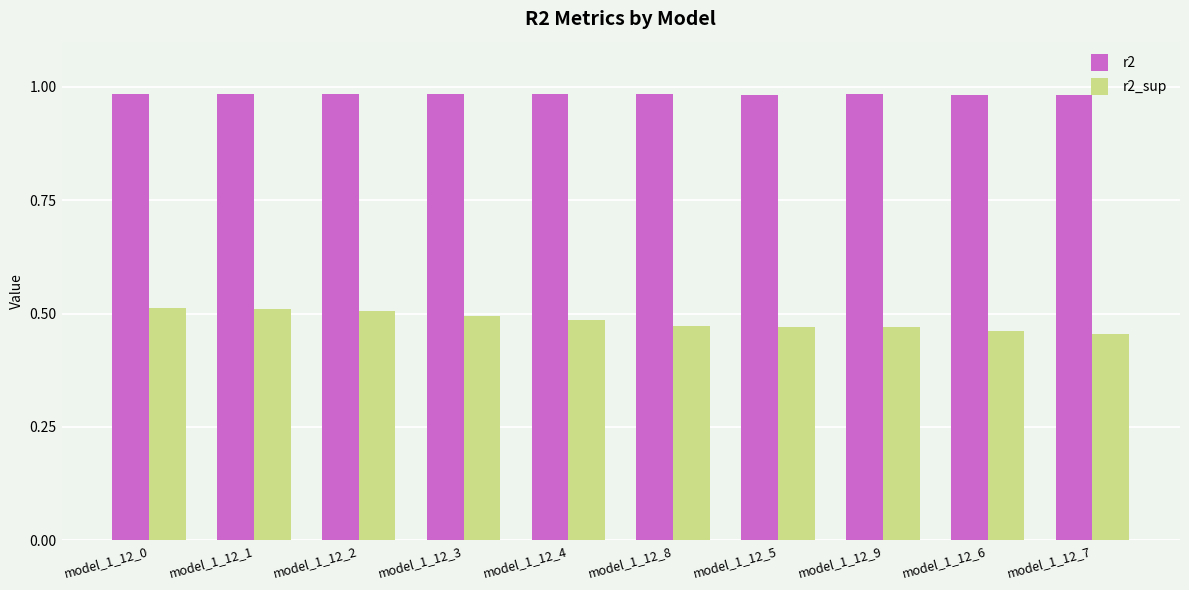

How many r2_sup values are between 0 and 1?

10